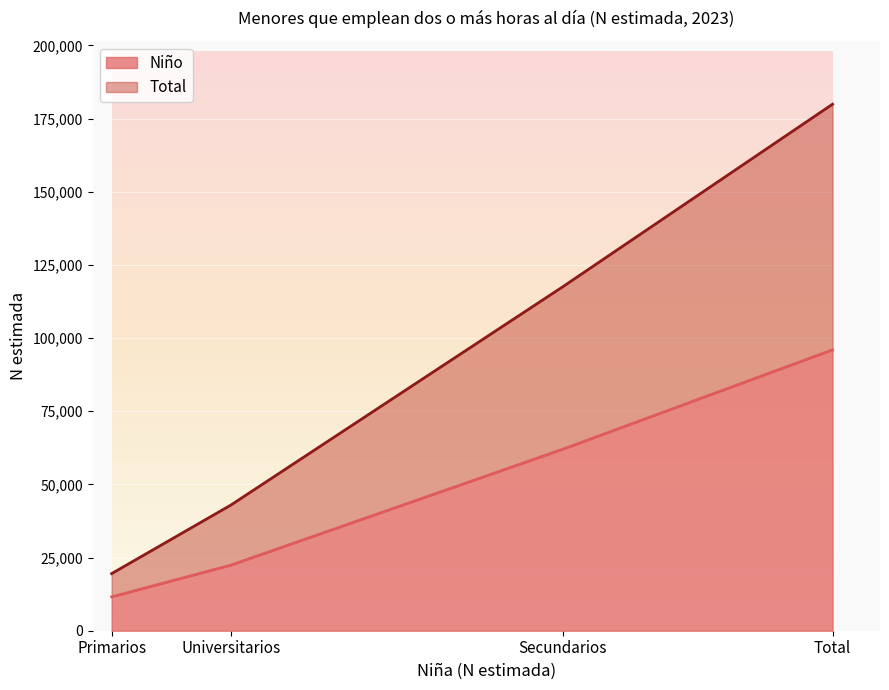

How many values in the Niño series are below 62016?

2